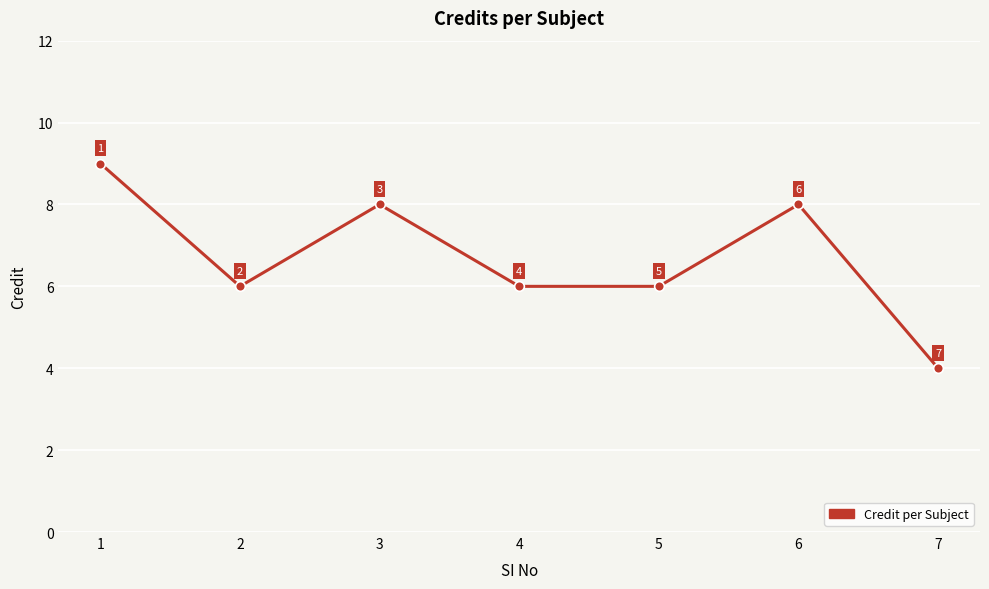

The chart shows a value of 6 at 5. True or false?

True